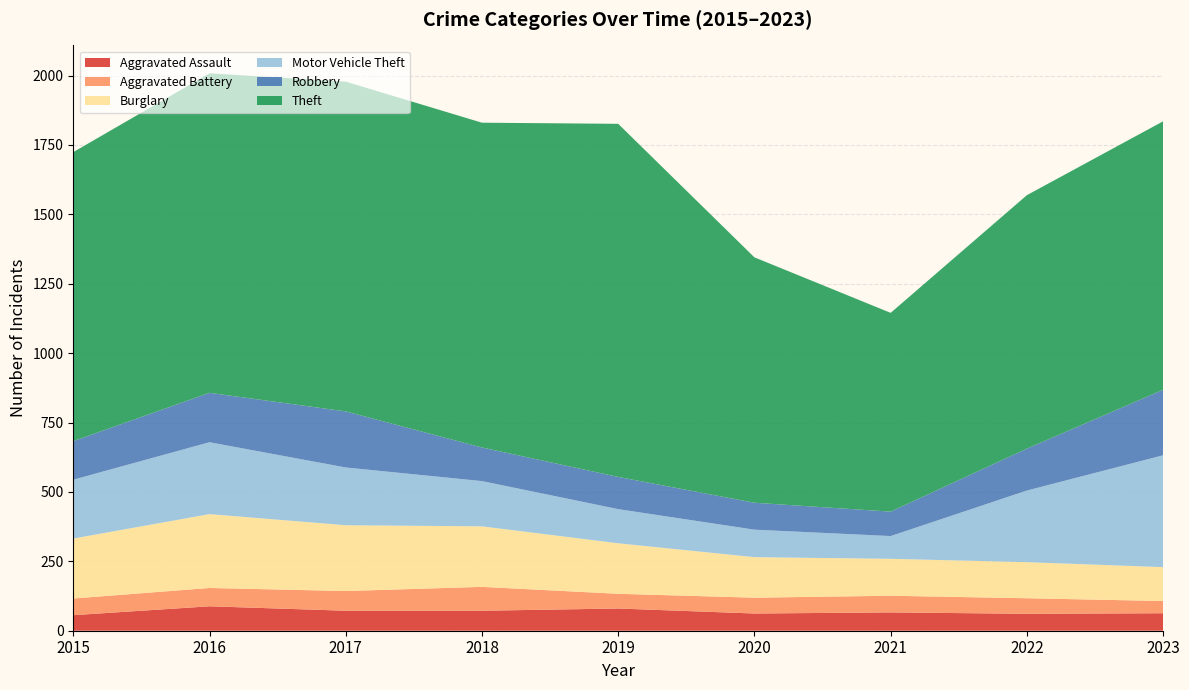

Reading right to left, extract all data points from this chart.

Aggravated Assault: 2023=63	2022=61	2021=66	2020=62	2019=80	2018=72	2017=72	2016=88	2015=56
Aggravated Battery: 2023=44	2022=56	2021=60	2020=57	2019=53	2018=86	2017=71	2016=66	2015=60
Burglary: 2023=122	2022=130	2021=133	2020=146	2019=182	2018=218	2017=237	2016=266	2015=216
Motor Vehicle Theft: 2023=403	2022=258	2021=82	2020=99	2019=123	2018=163	2017=208	2016=259	2015=212
Robbery: 2023=236	2022=151	2021=88	2020=97	2019=116	2018=121	2017=202	2016=178	2015=139
Theft: 2023=967	2022=913	2021=716	2020=884	2019=1272	2018=1170	2017=1188	2016=1151	2015=1041